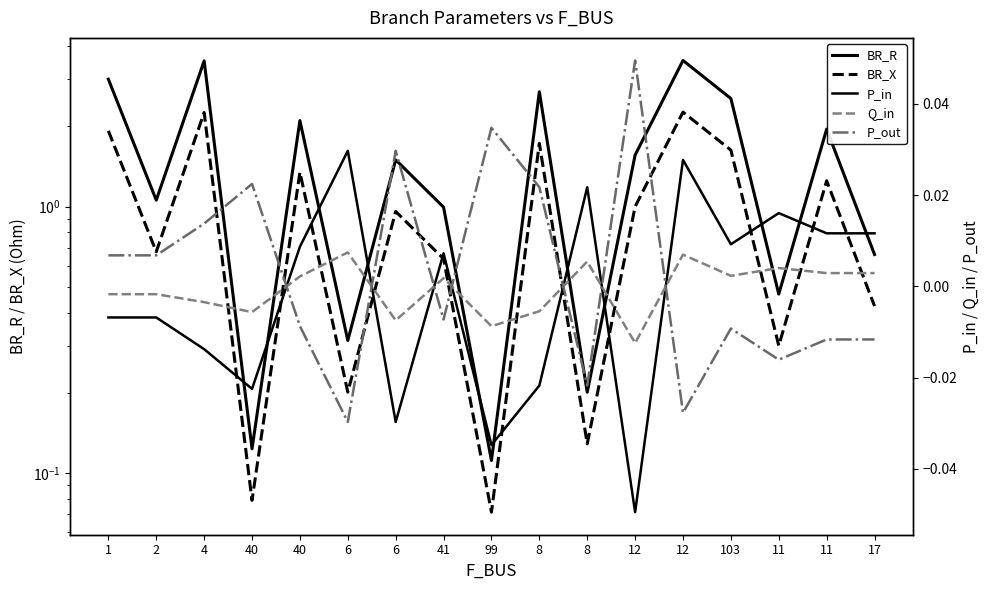

List the labels in order of Q_in value, largest first.

6, 12, 8, 11, 11, 17, 103, 40, 41, 1, 2, 4, 8, 40, 6, 99, 12